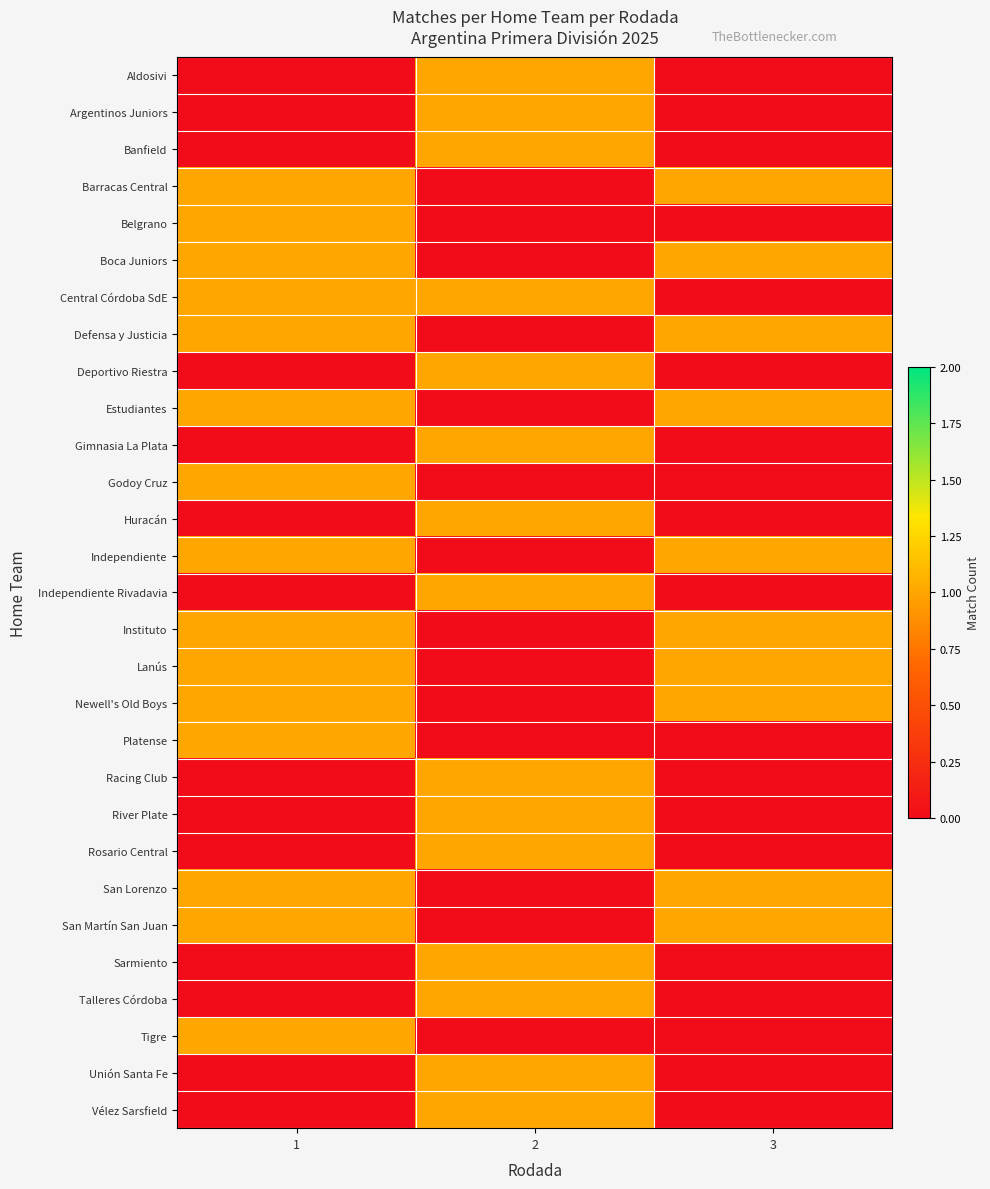

Count the number of data series in this chart.

29